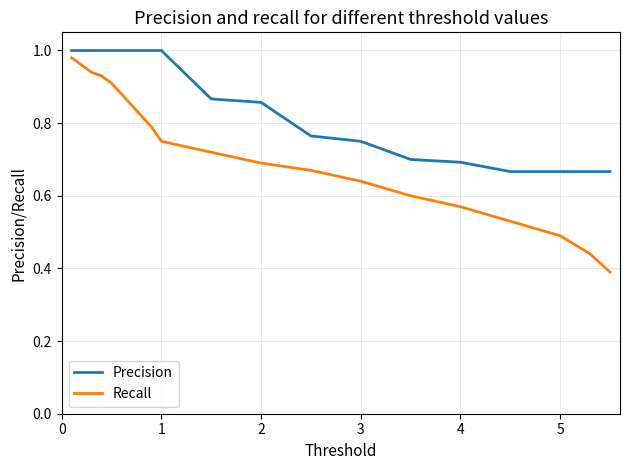

Which series has the widest spread of values?

Recall